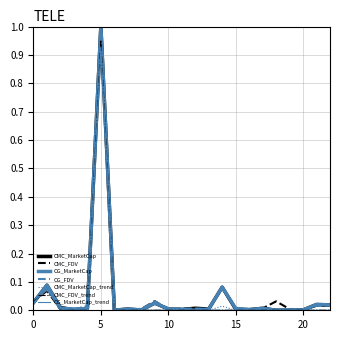

In CG_FDV, how many points are lower than both neighbors (excluding endpoints)?

7